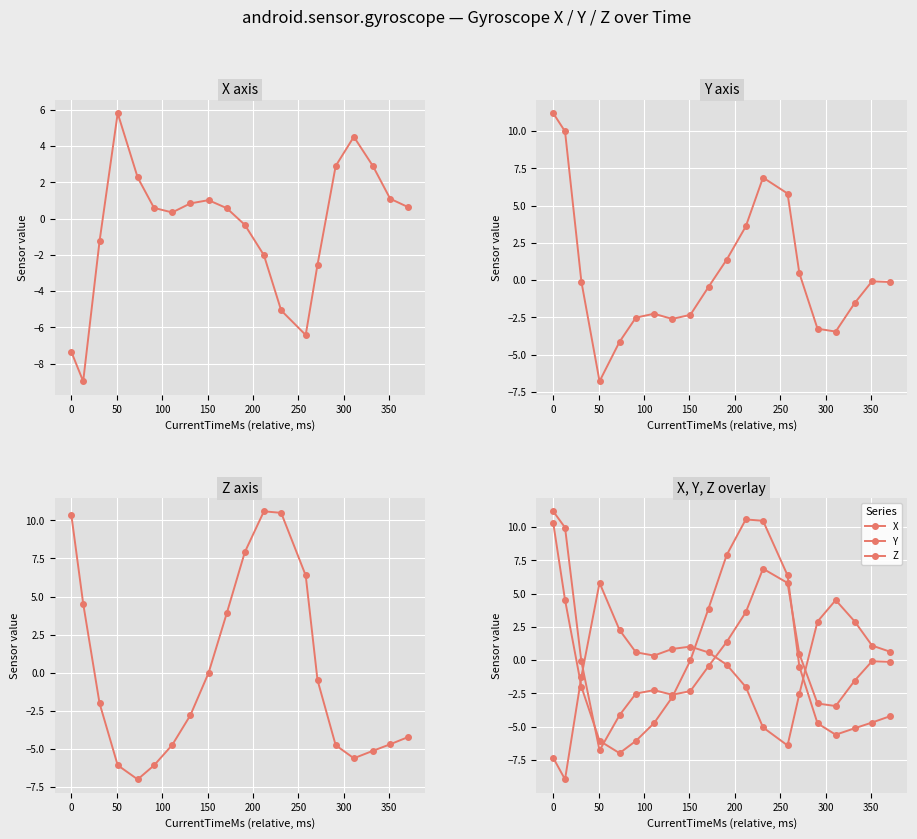

How many positive values does the Y series have?

7